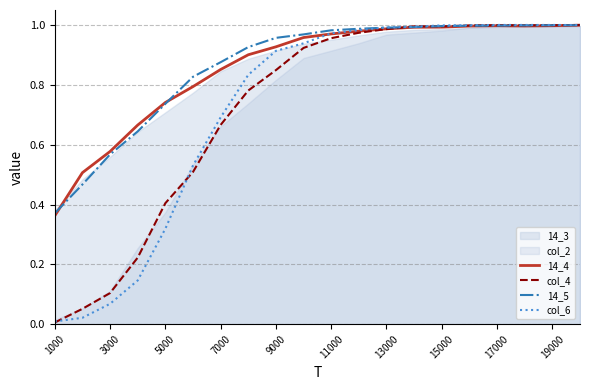

At which label does 14_4 reach its minimum?

1000